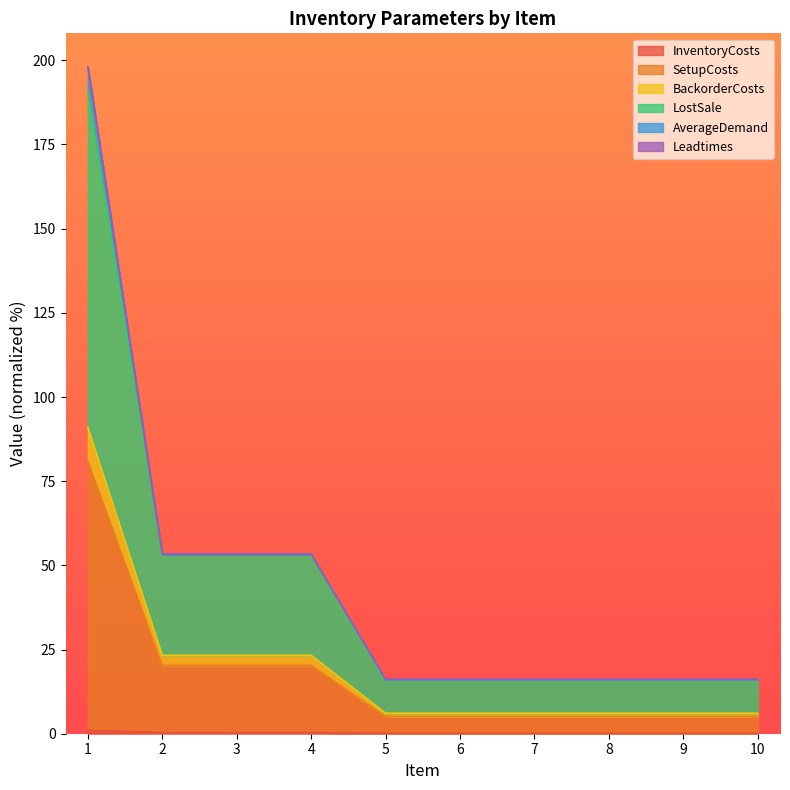

The LostSale series shows 7.0 at 10. True or false?

False